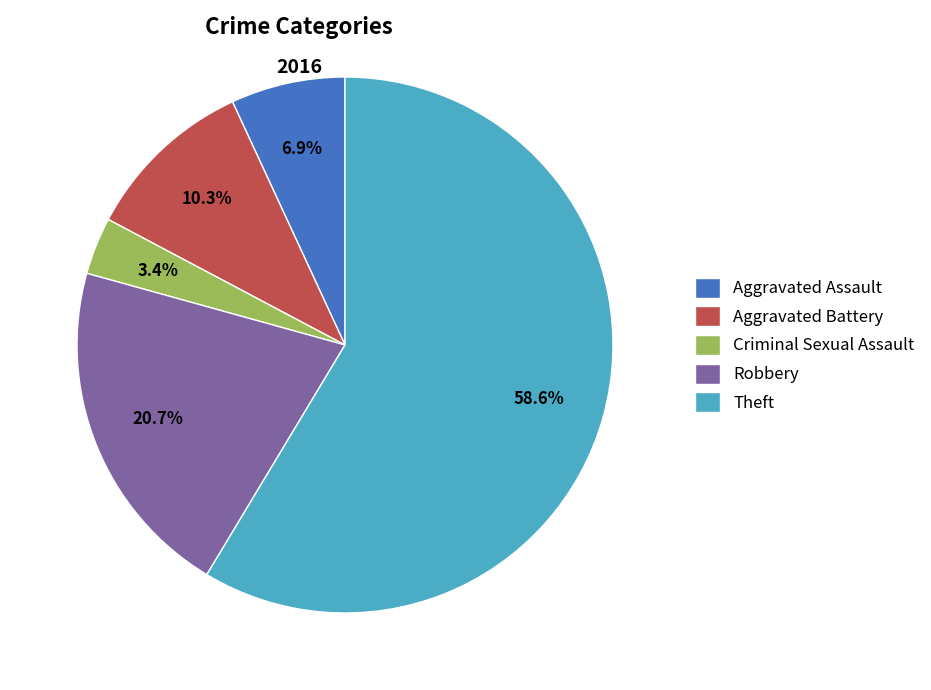

How many slices are in this pie chart?

5